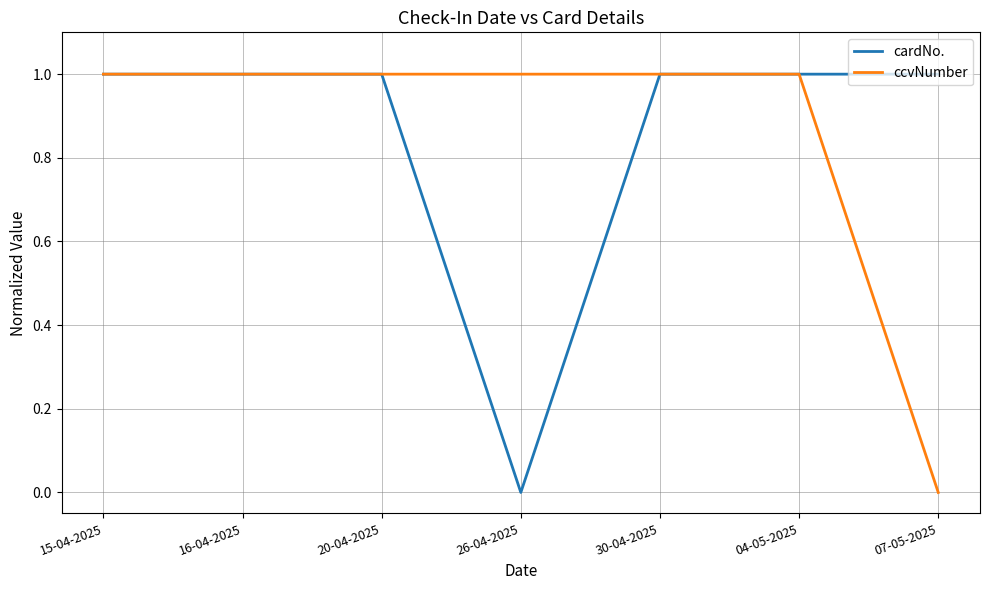

At which label is ccvNumber closest to 0?

07-05-2025